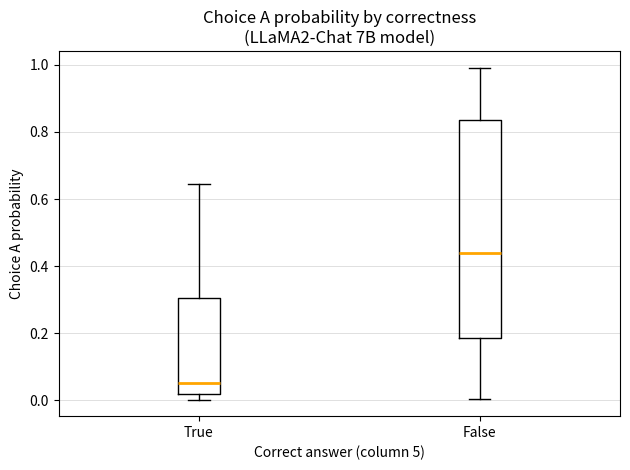

Which box is the tallest, from its lower edge to its upper edge?

False